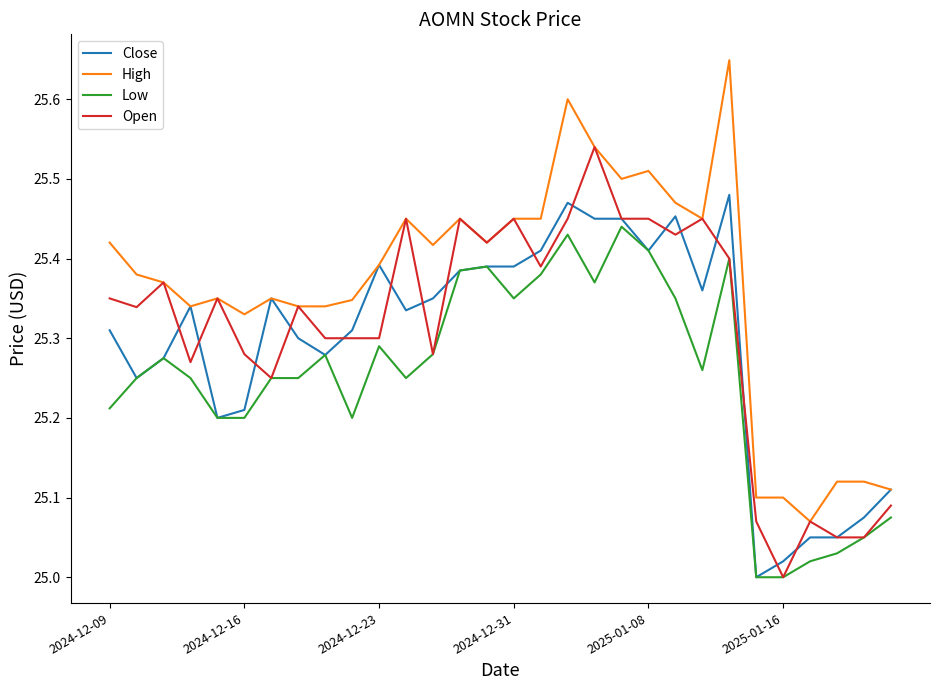

Which series has the largest total across all categories?

High